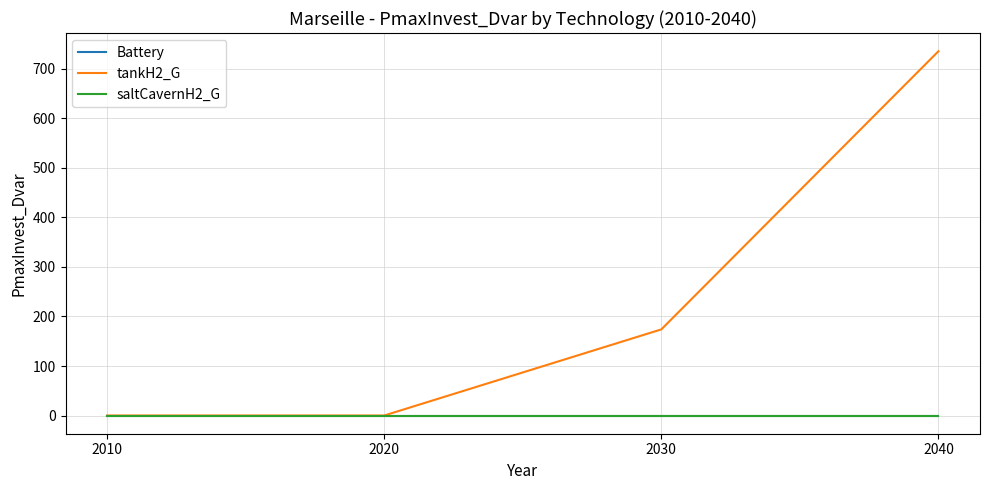

Reading right to left, extract all data points from this chart.

Battery: 2040=0.0	2030=0.0	2020=0.0	2010=0.0
tankH2_G: 2040=735.8	2030=173.9	2020=0.0	2010=0.0
saltCavernH2_G: 2040=0.0	2030=0.0	2020=0.0	2010=0.0